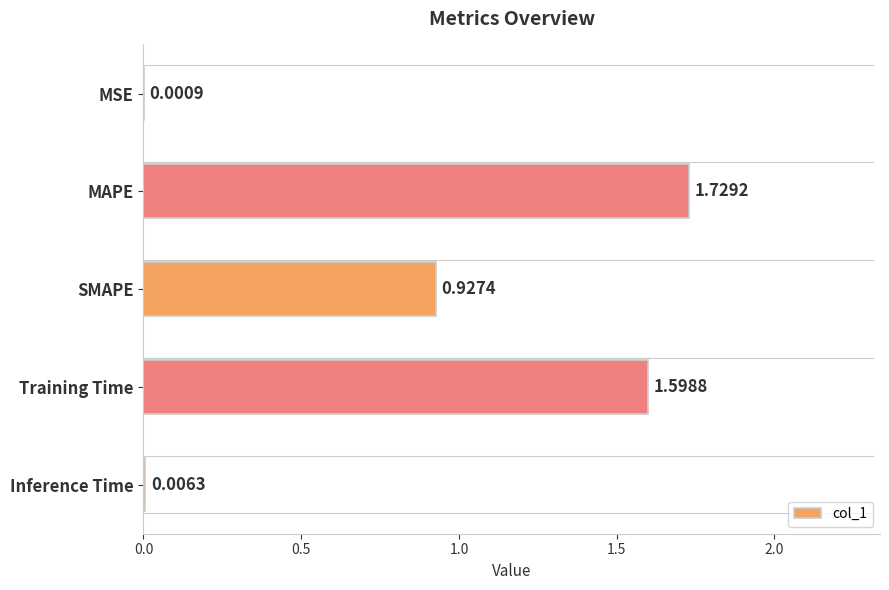

Where is the data nearest to the value 0?

MSE